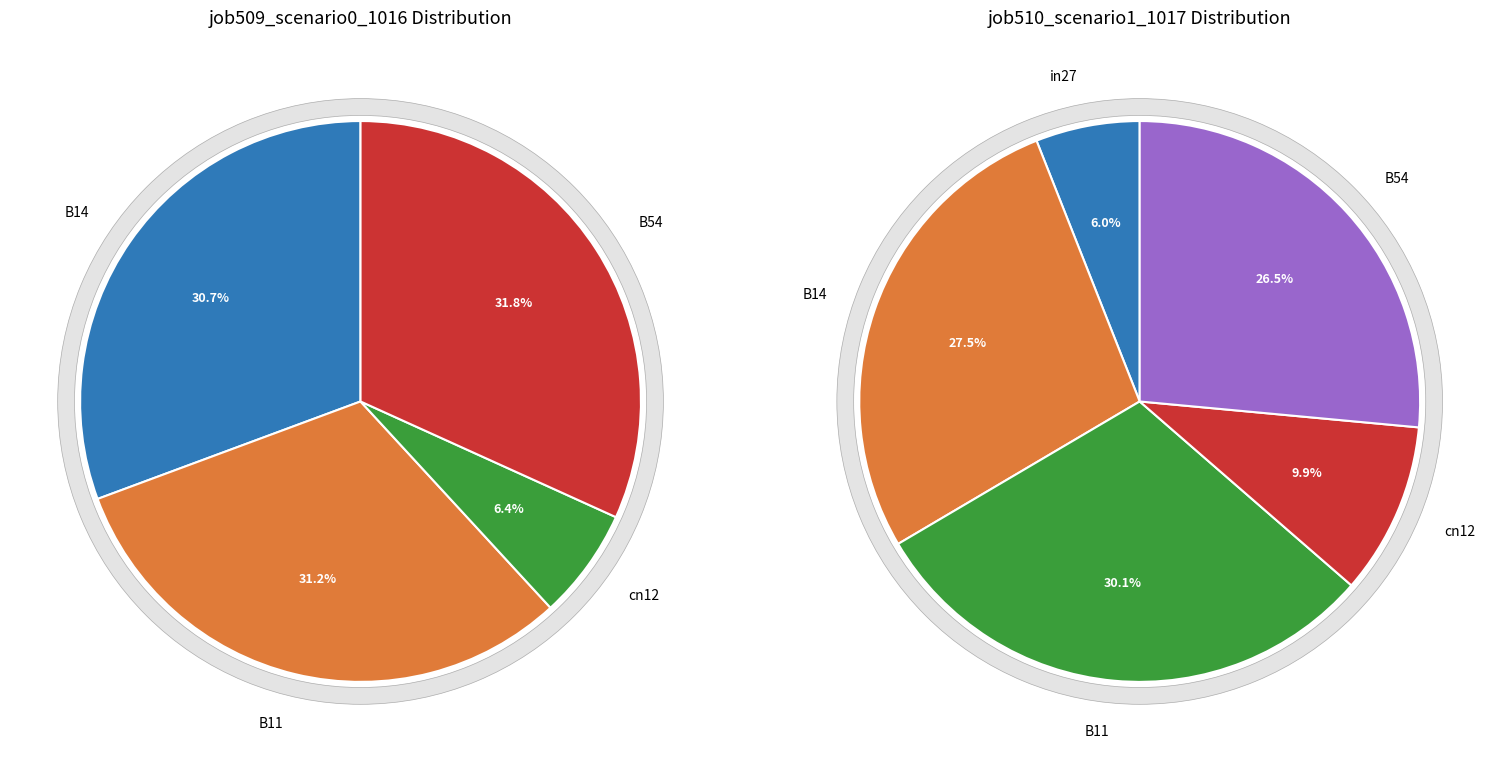

How many segments does this pie chart have?

5